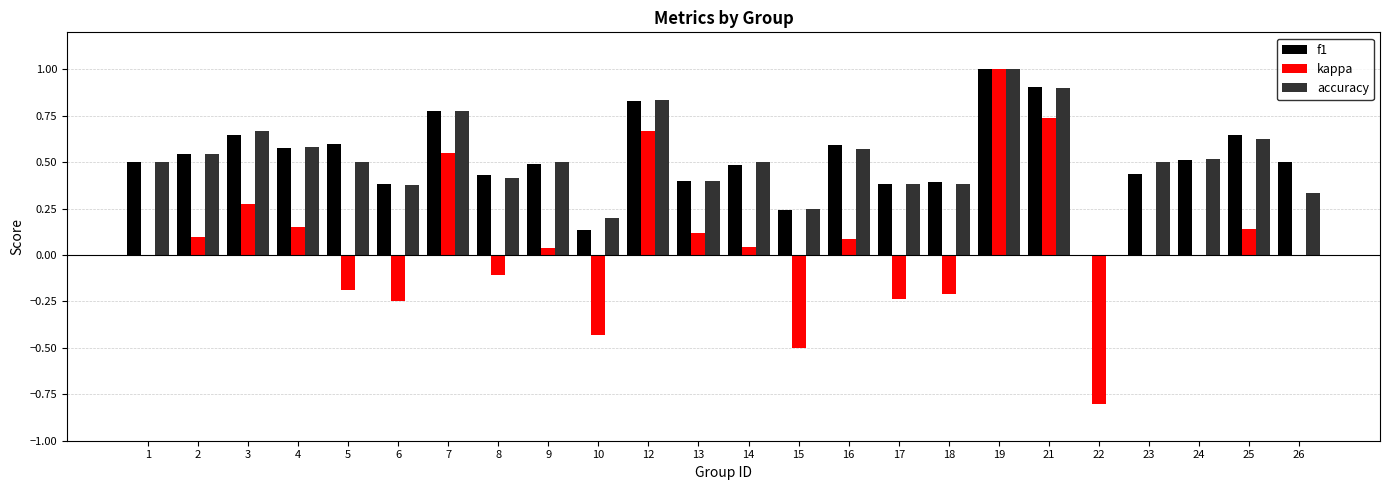

What is the highest value of the kappa series?

1.0